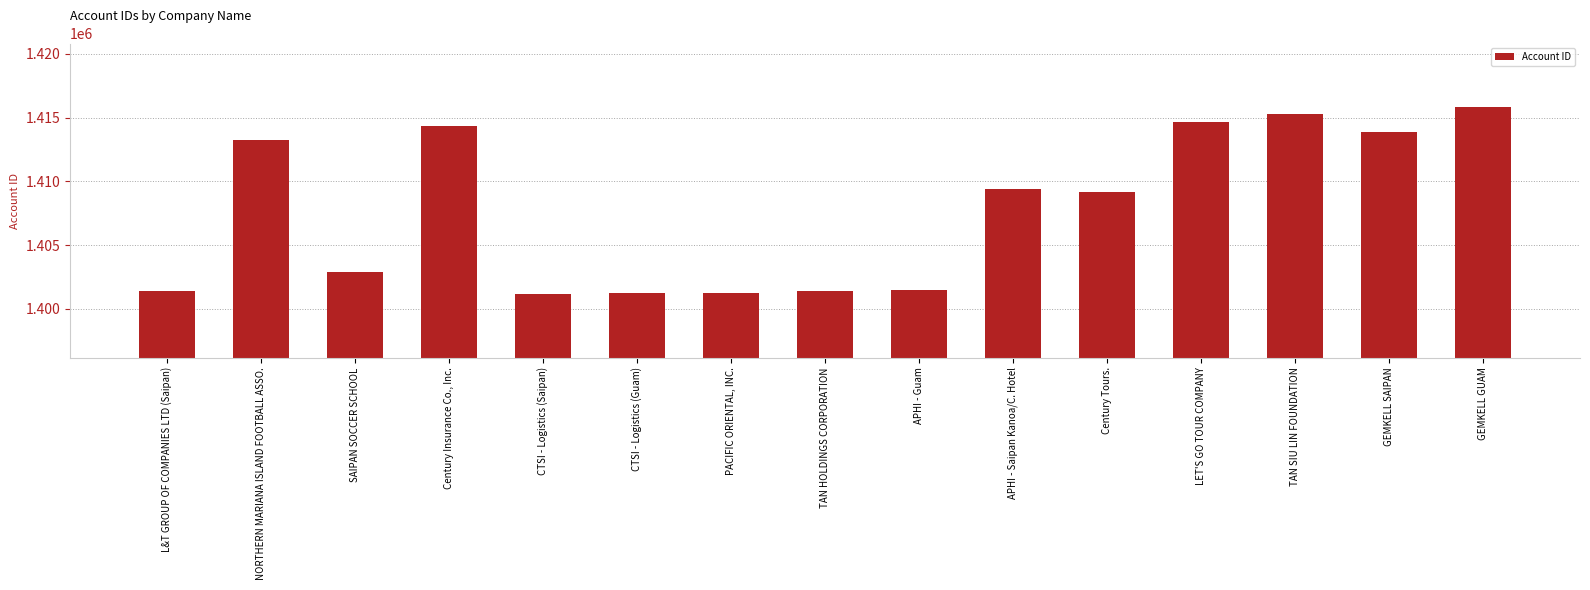

What is the difference between the values at TAN HOLDINGS CORPORATION and LET'S GO TOUR COMPANY?

13257